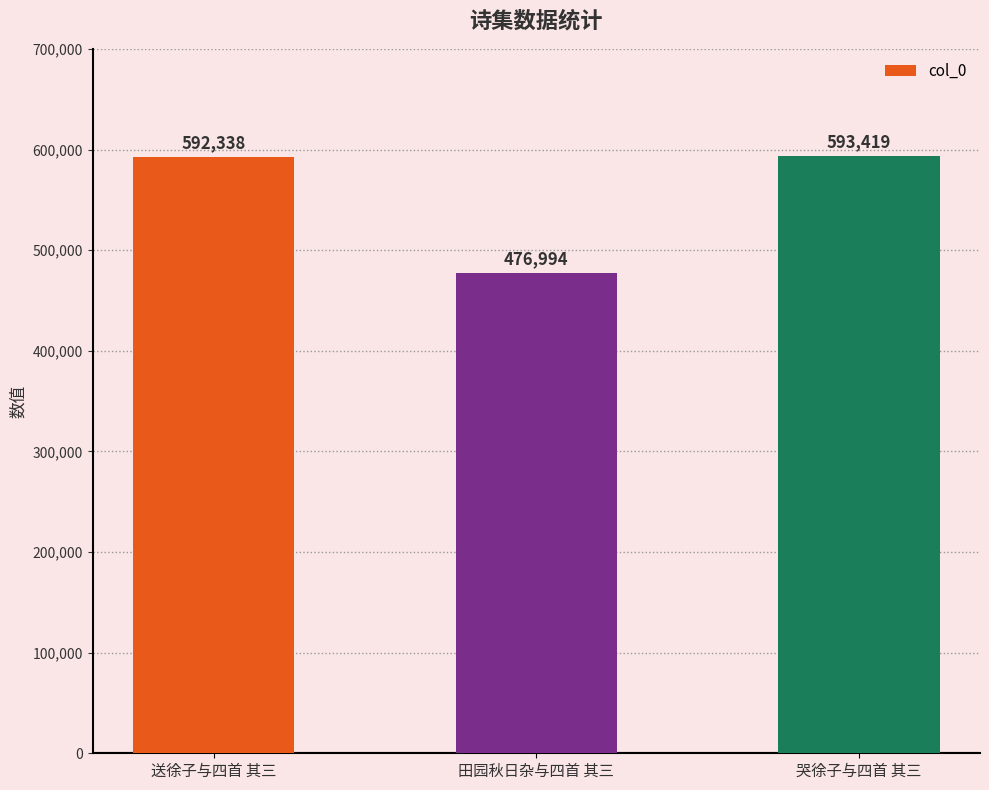

Between 送徐子与四首 其三 and 哭徐子与四首 其三, which is larger?

哭徐子与四首 其三